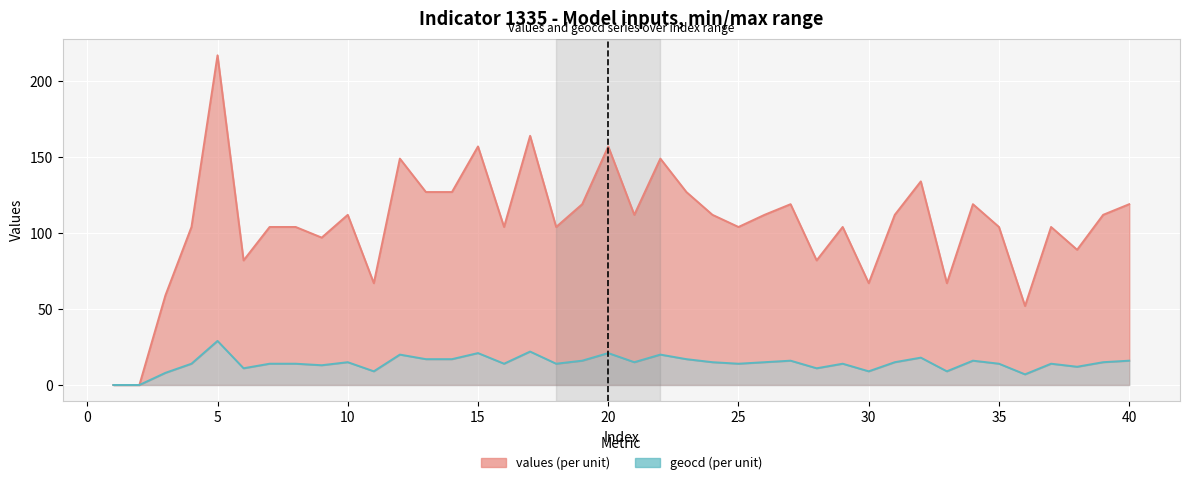

Does the chart display data point markers on the line(s)?

No